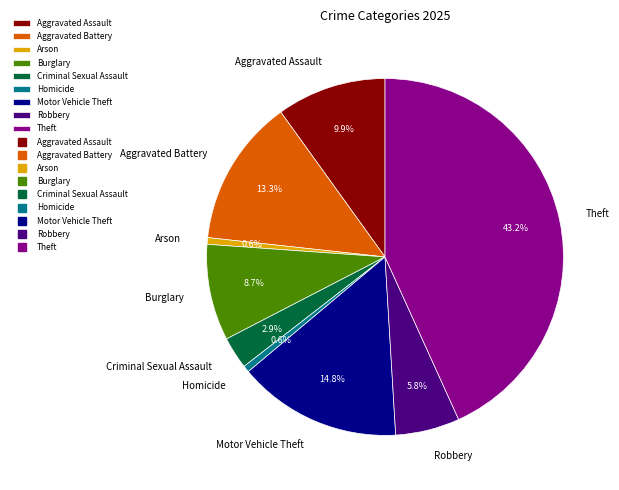

Which category has the biggest portion of the pie?

Theft